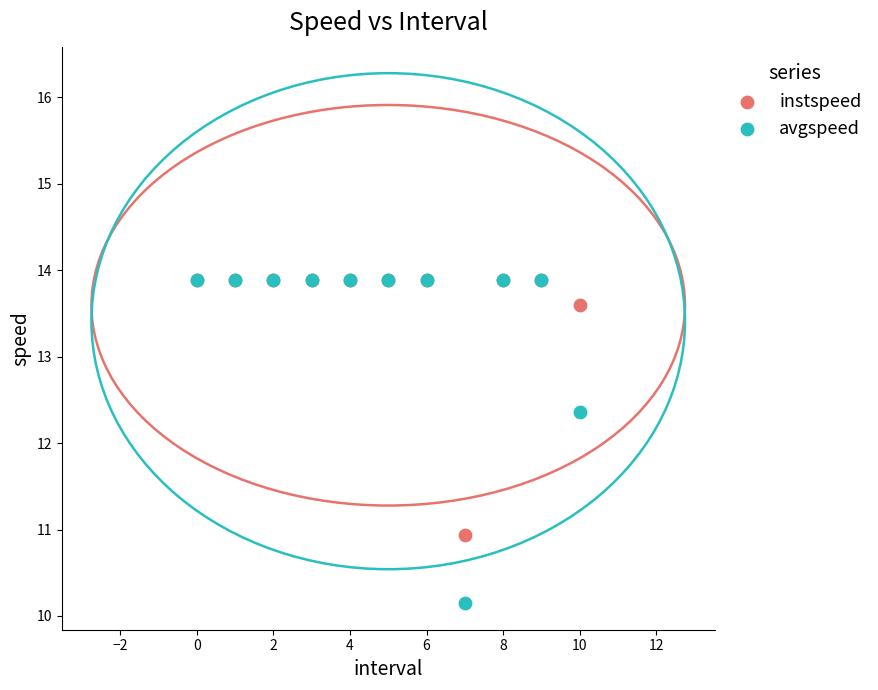

In the instspeed series, what Y value is closest to 12?

10.9